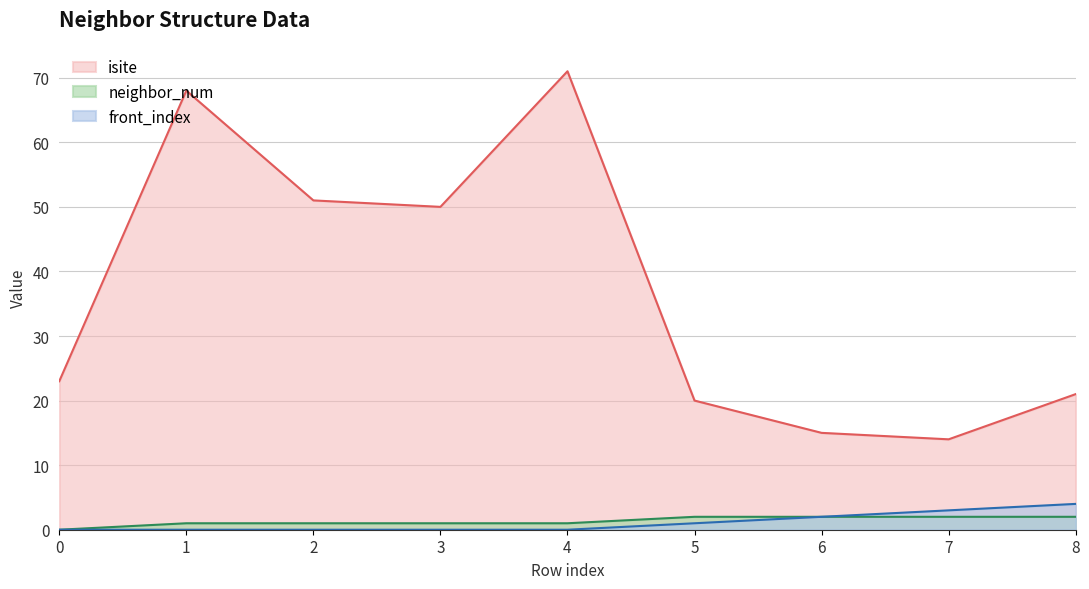

At which label is neighbor_num closest to 1?

1